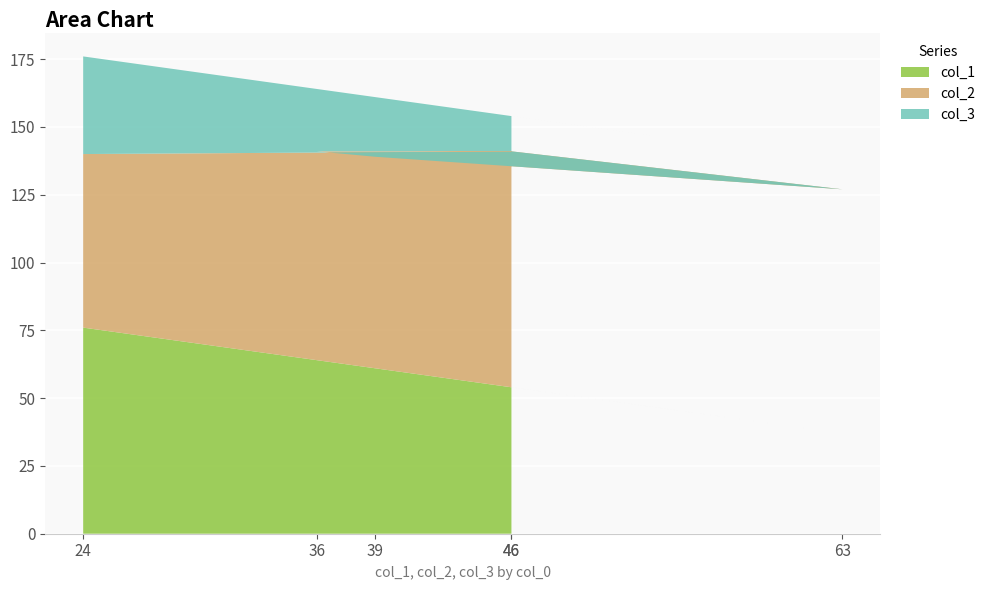

Reading right to left, what are all the values shown in this chart?

col_1: 46=54	36=64	39=61	63=37	46=54	24=76
col_2: 46=87	36=77	39=78	63=90	46=87	24=64
col_3: 46=13	36=23	39=22	63=10	46=13	24=36